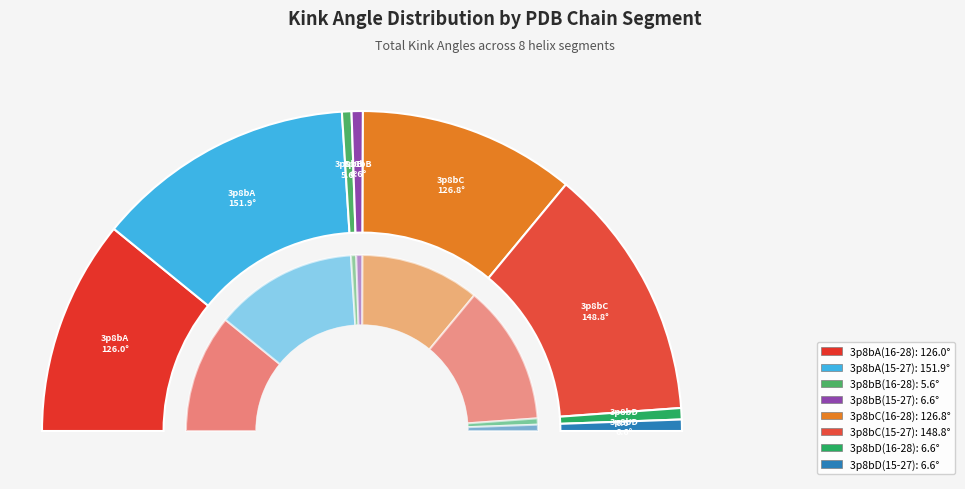

Is it true that 3p8bD(15-27) is 11% of the pie?

False